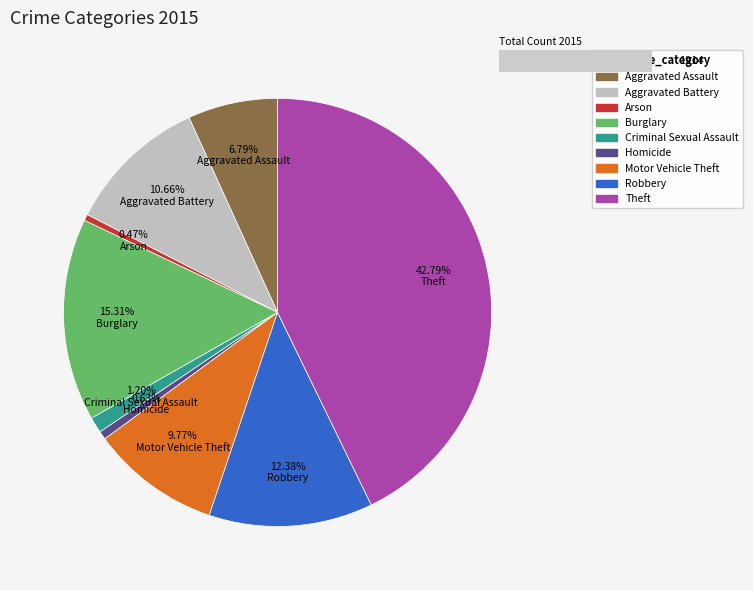

Combined, what portion of the pie is Burglary and Arson?

15.8%